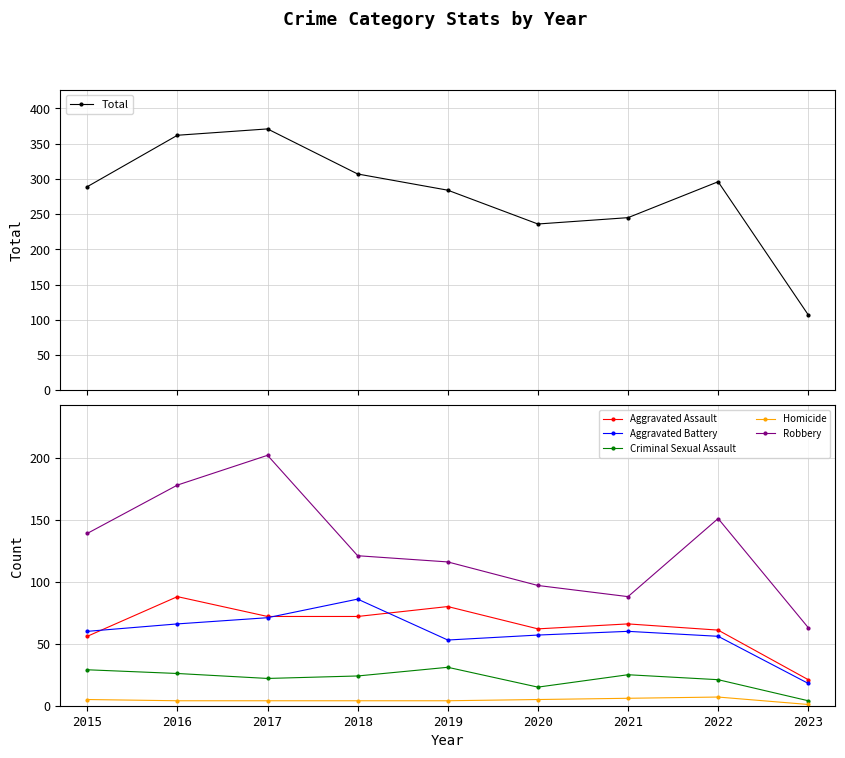

Reading left to right, what are all the values shown in this chart?

Total: 289	362	371	307	284	236	245	296	107
Aggravated Assault: 56	88	72	72	80	62	66	61	21
Aggravated Battery: 60	66	71	86	53	57	60	56	18
Criminal Sexual Assault: 29	26	22	24	31	15	25	21	4
Homicide: 5	4	4	4	4	5	6	7	1
Robbery: 139	178	202	121	116	97	88	151	63